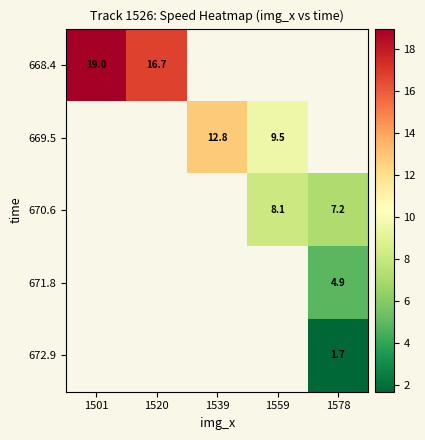

List the labels in order of 669.5 value, largest first.

1501, 1520, 1539, 1559, 1578